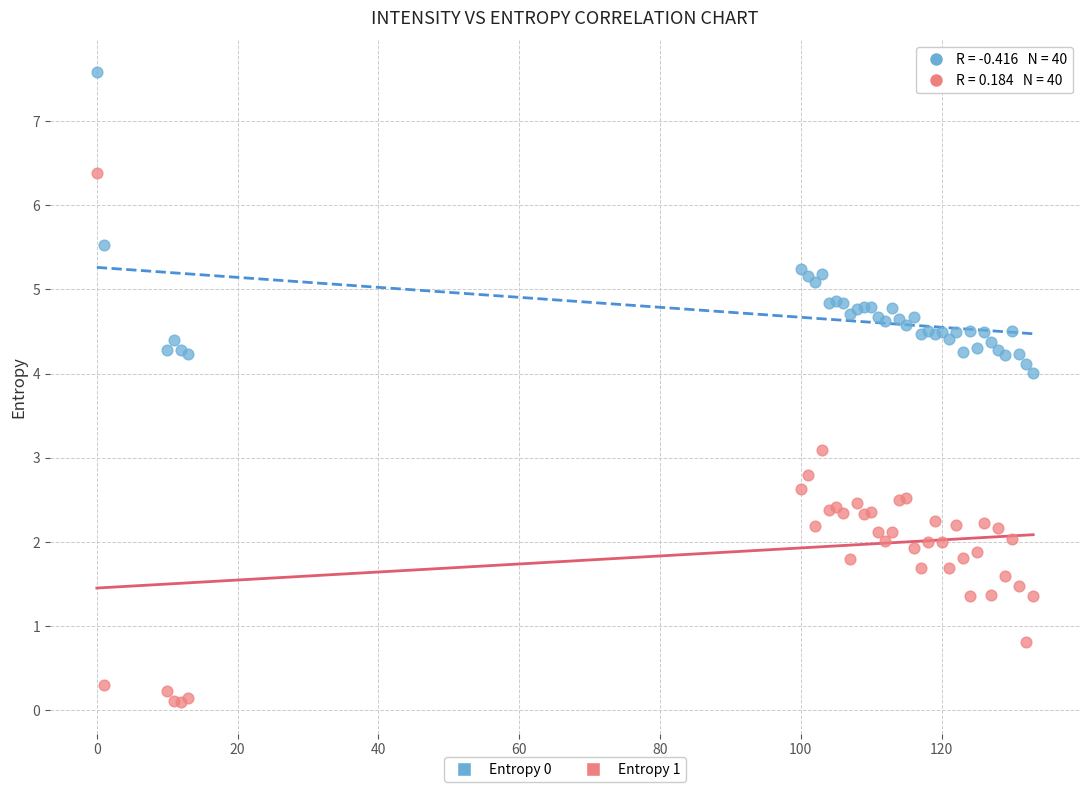

Which series contains the highest Y value?

Entropy 0